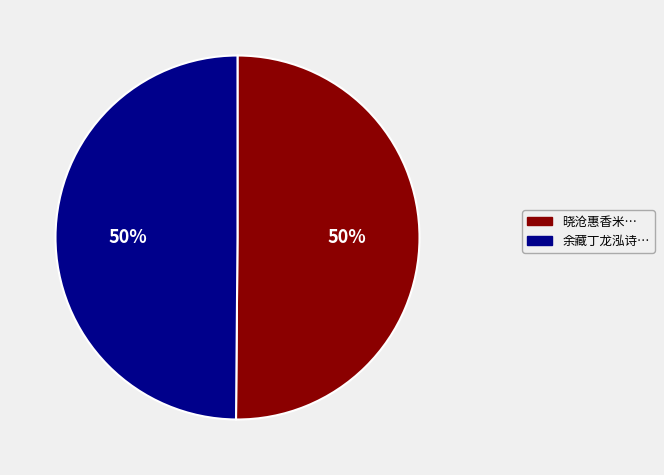

To the nearest percent, what percentage of the pie is 余藏丁龙泓诗…?

50%